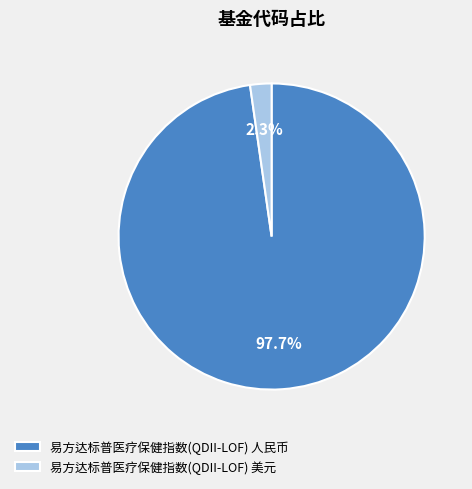

What percentage is the 易方达标普医疗保健指数(QDII-LOF) 美元 slice, to the nearest percent?

2%